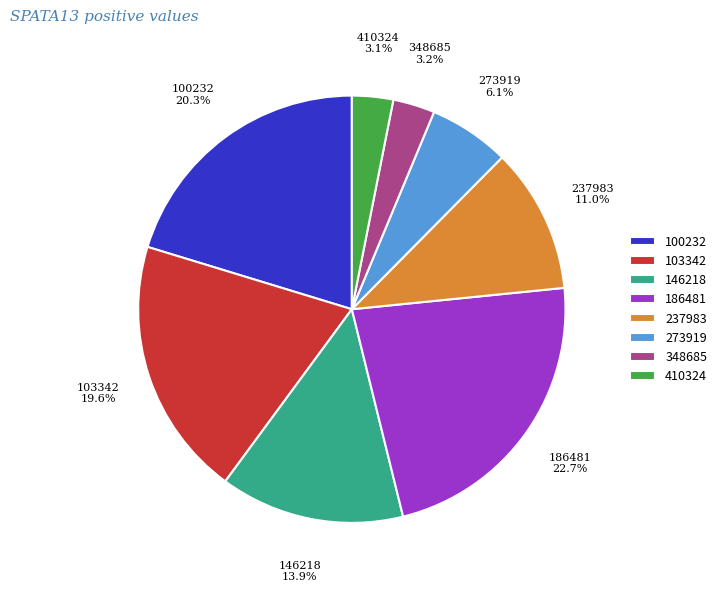

What percentage is NOT represented by 237983?

89.0%